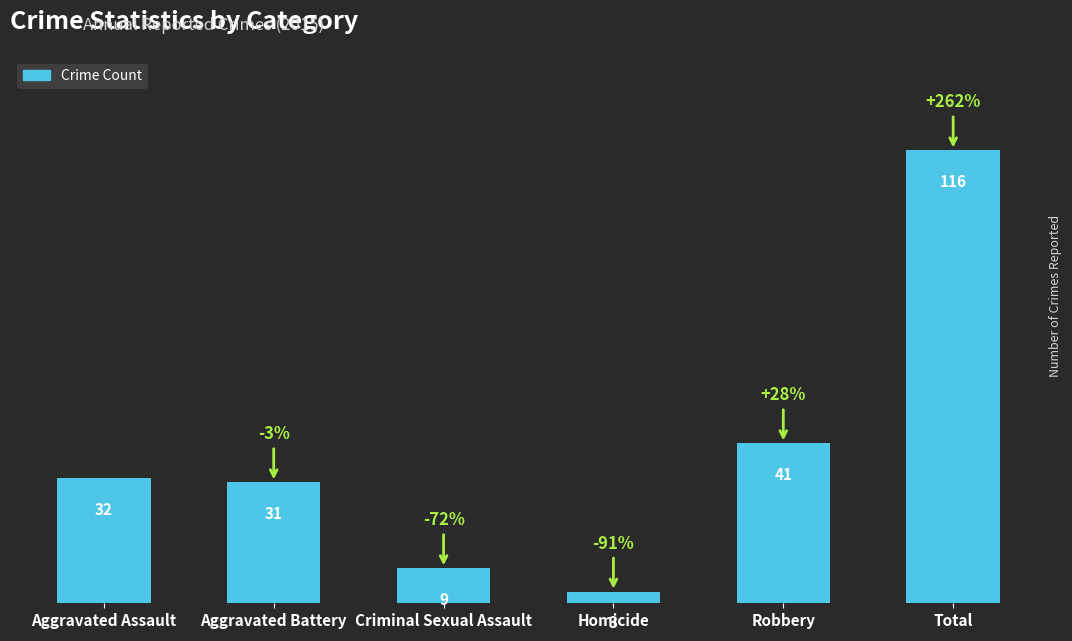

The value at Aggravated Assault is 21. True or false?

False